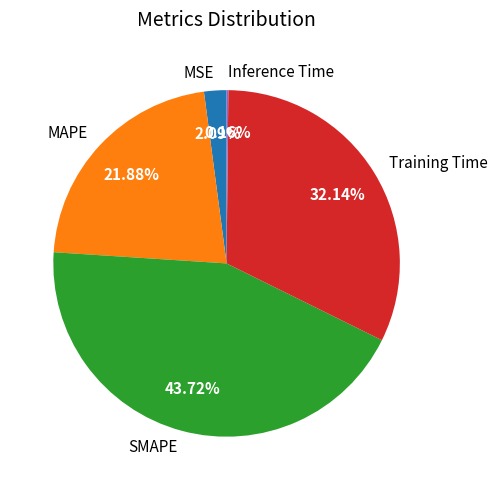

Is it true that Training Time is 18% of the pie?

False